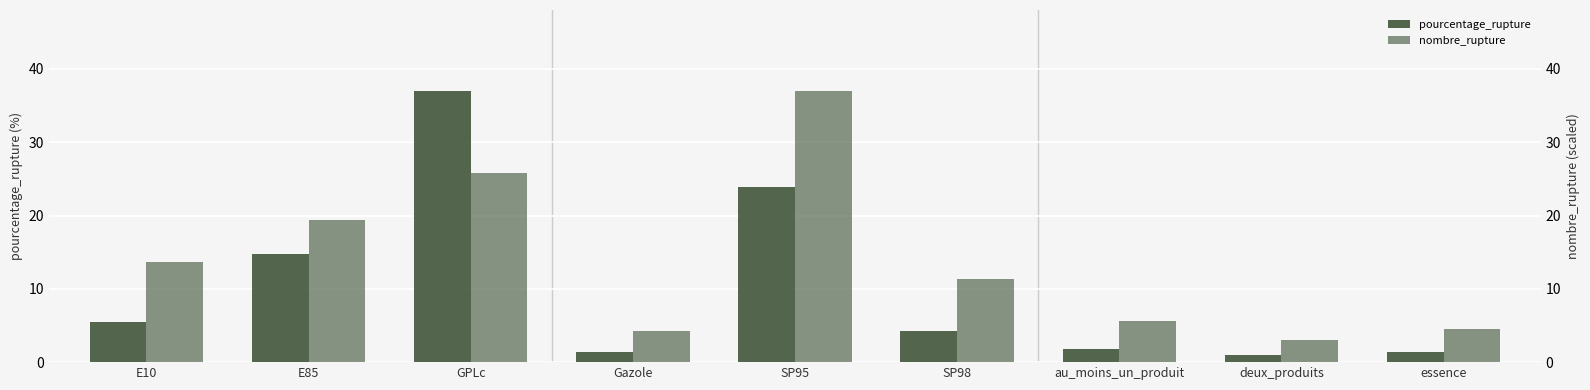

Rank the series at GPLc from lowest to highest value.

nombre_rupture, pourcentage_rupture